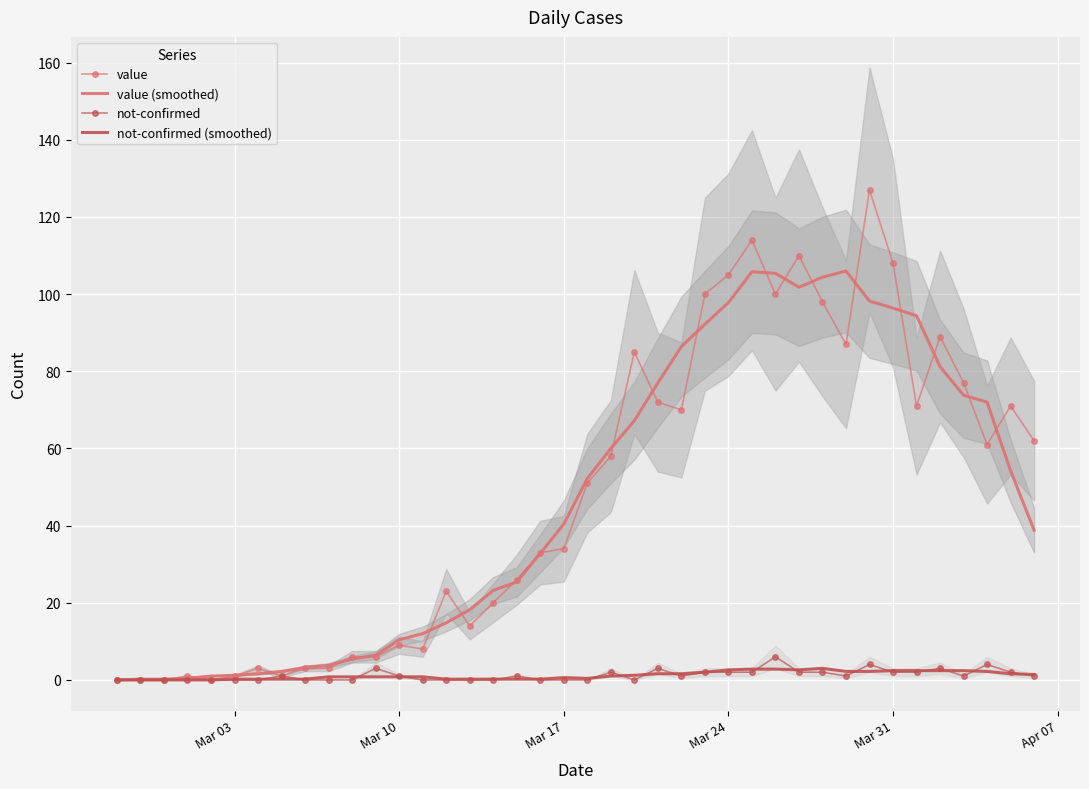

What is the value of the not-confirmed point at the 31st from the left?

2.0